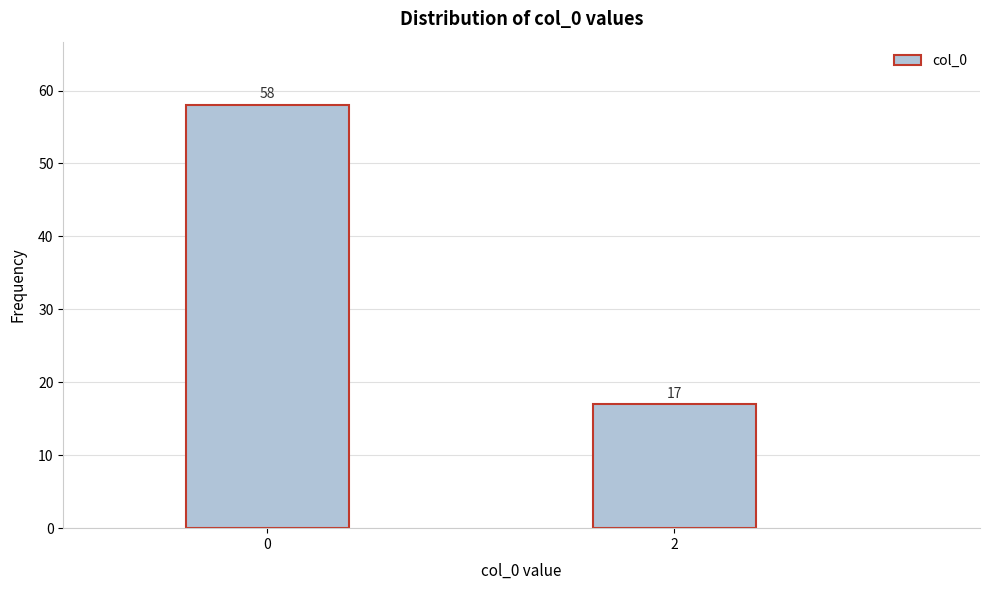

Reading right to left, what are all the values shown in this chart?

17	58